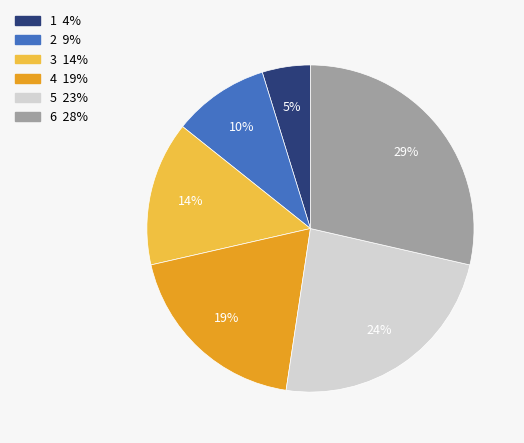

Is the sum of 4 and 6 greater than half?

No